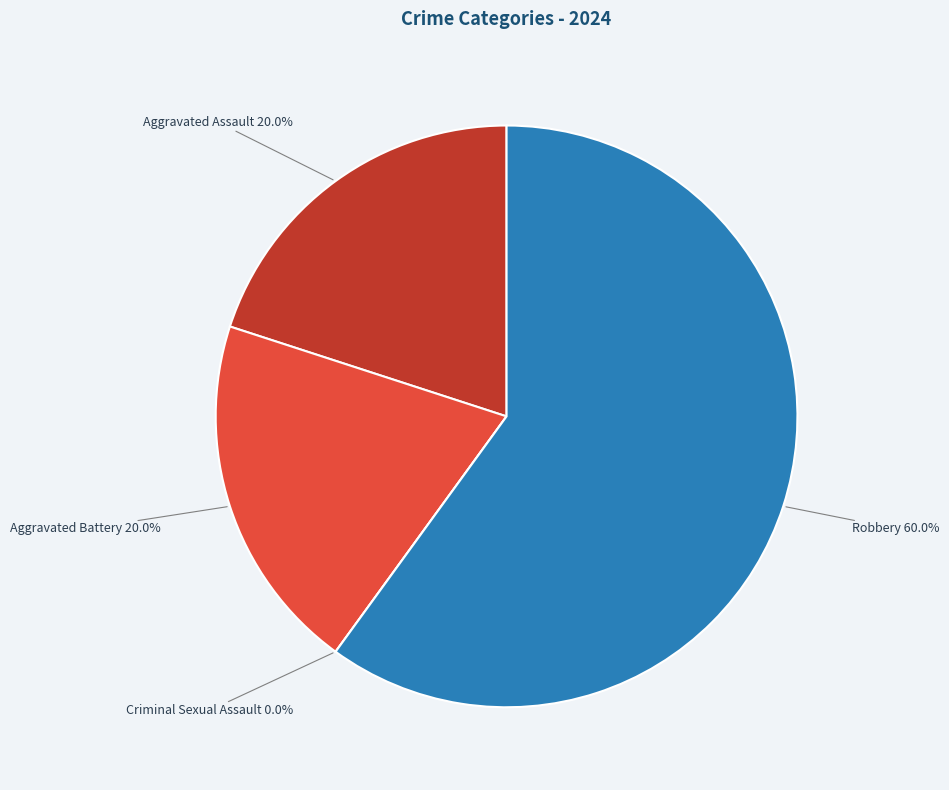

To the nearest percent, what is the combined percentage of Aggravated Battery and Criminal Sexual Assault?

20%